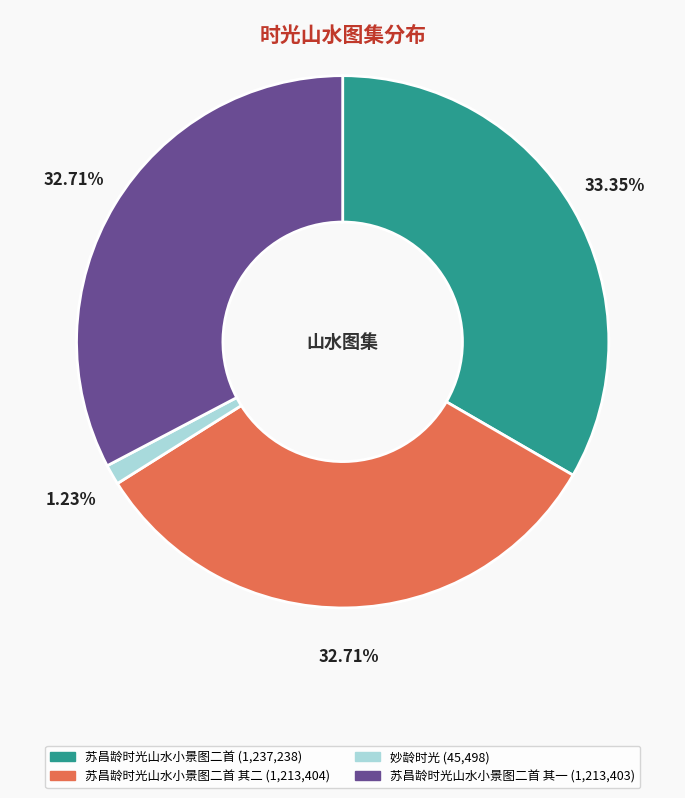

Does any single category account for the majority?

No